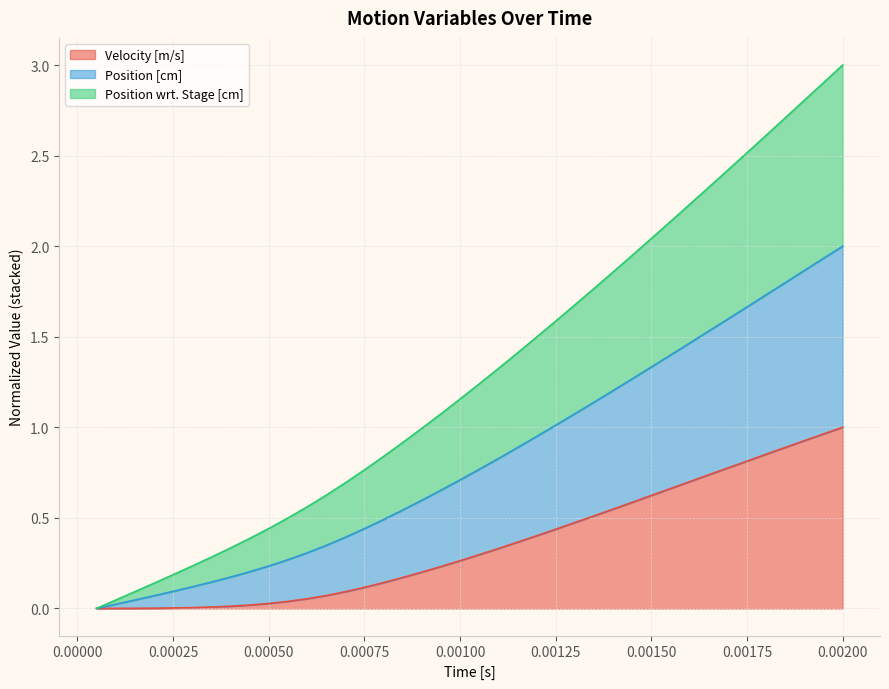

Rank the series at 0.00125 from lowest to highest value.

Velocity [m/s], Position wrt. Stage [cm], Position [cm]